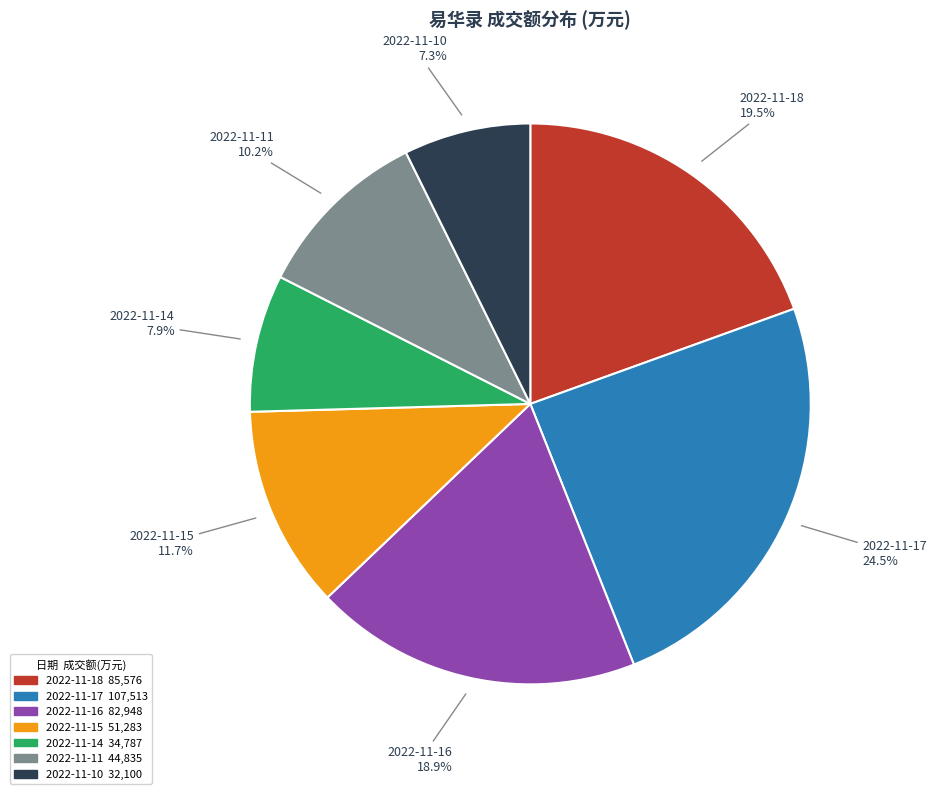

What is the total percentage of 2022-11-15 and 2022-11-10?

19.0%